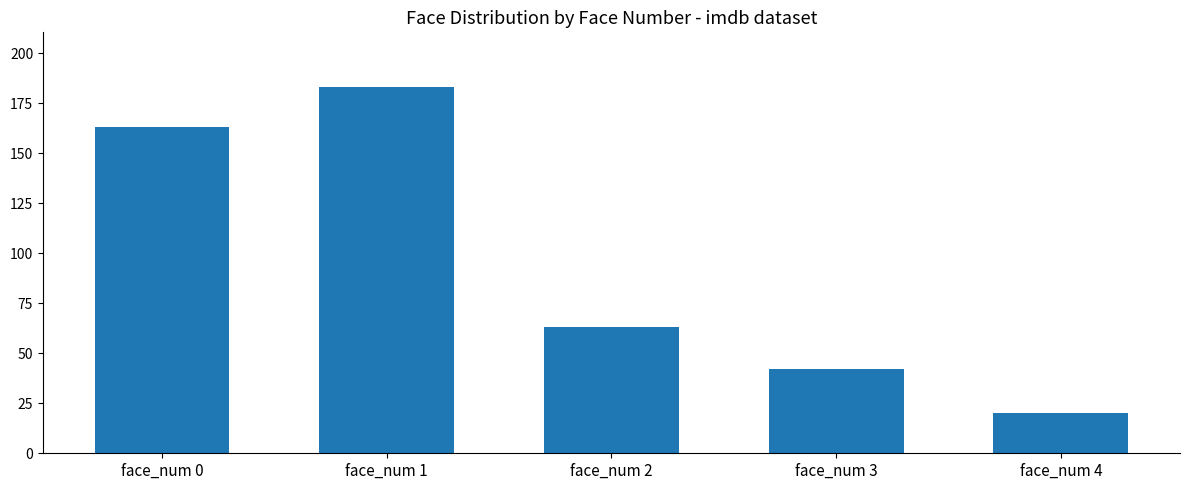

What is the average value?

94